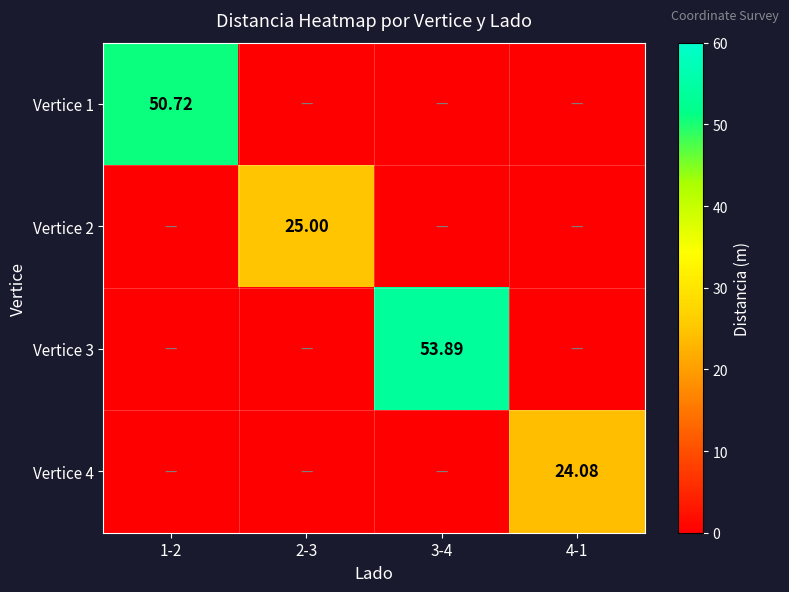

The Vertice 4 series shows 12.1 at 3-4. True or false?

False